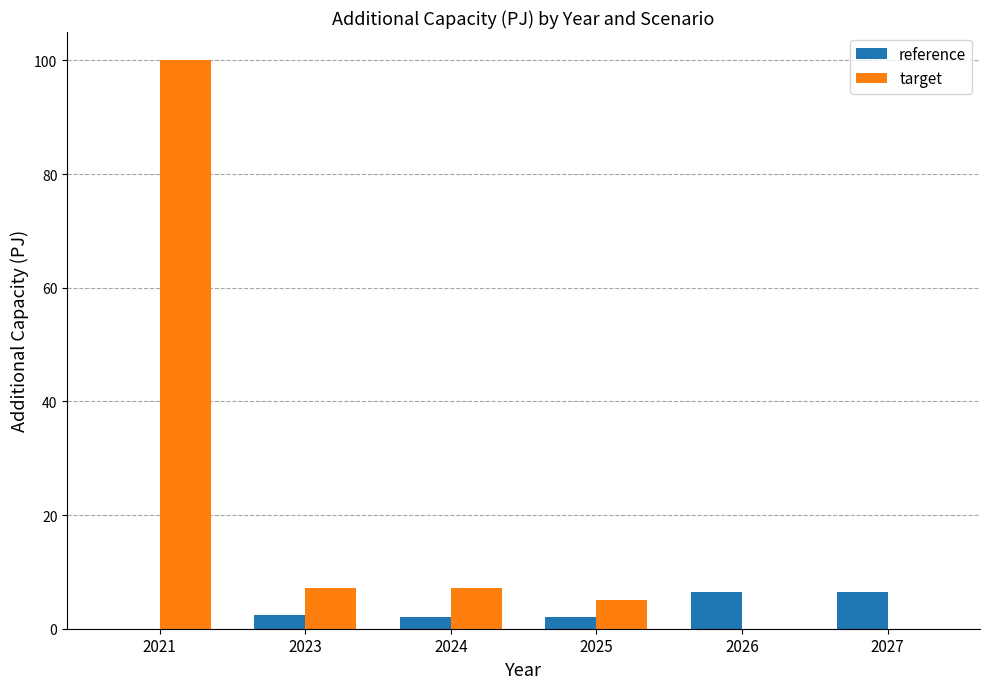

Which series has the largest range (max minus min)?

target